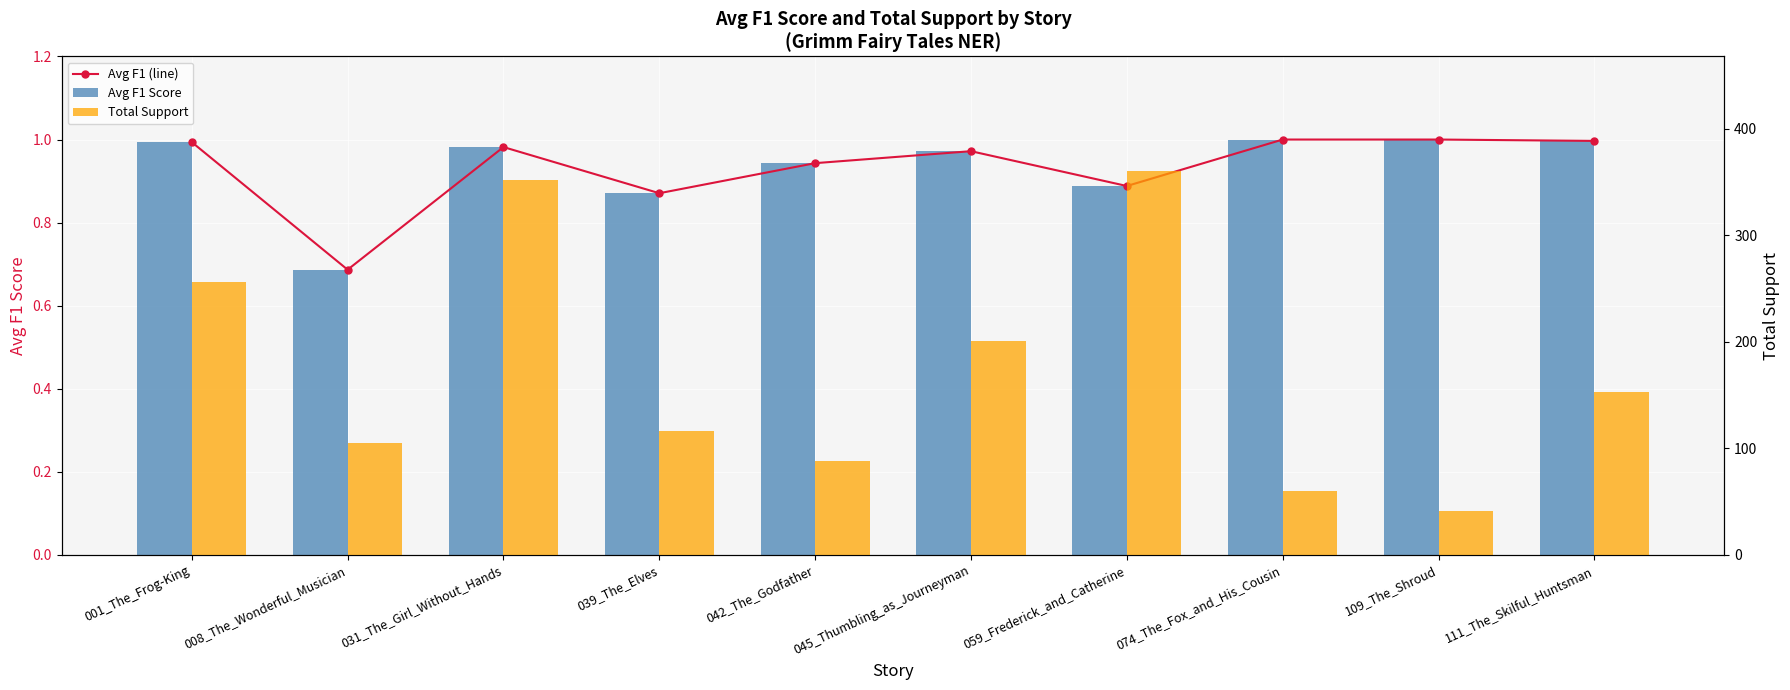

What value does the Total Support series have at 074_The_Fox_and_His_Cousin?

60.0